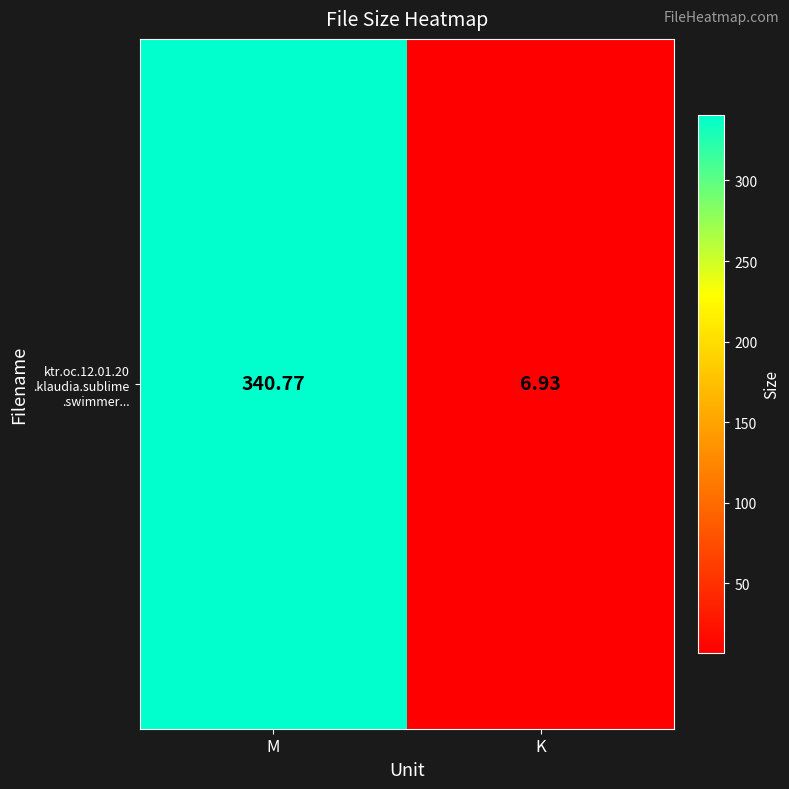

The chart shows a value of 123.1 at M. True or false?

False